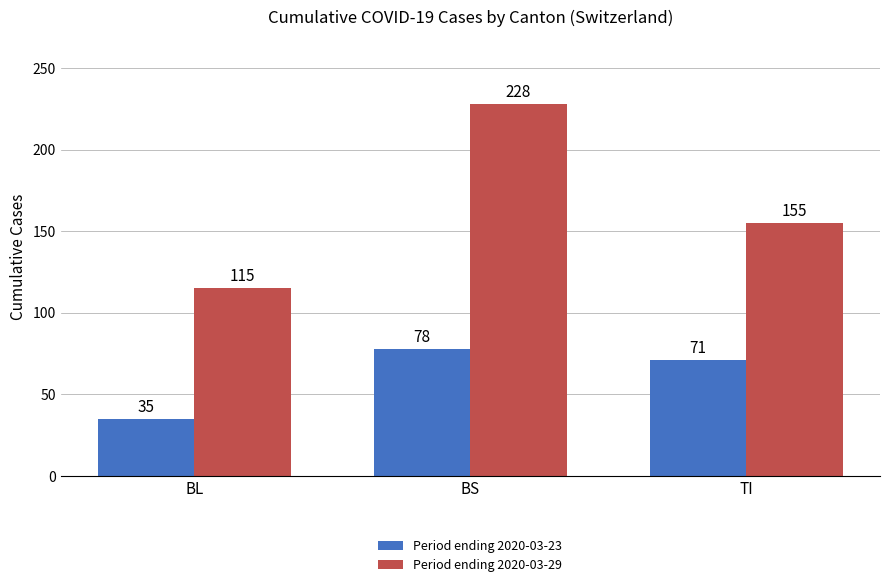

Rank the categories by Period ending 2020-03-23 value from highest to lowest.

BS, TI, BL